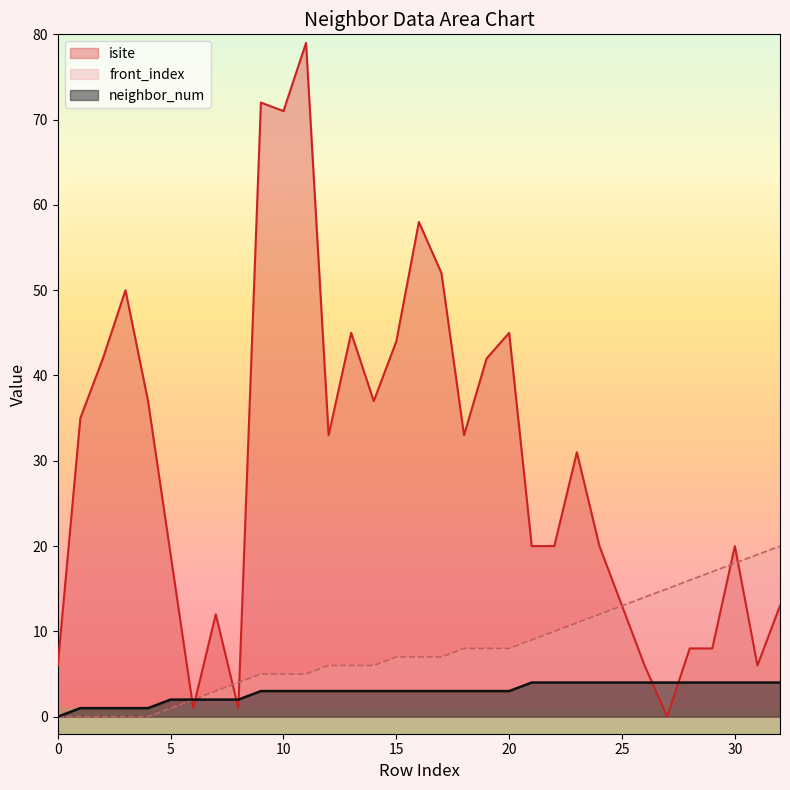

What is the sum of all isite values?

979